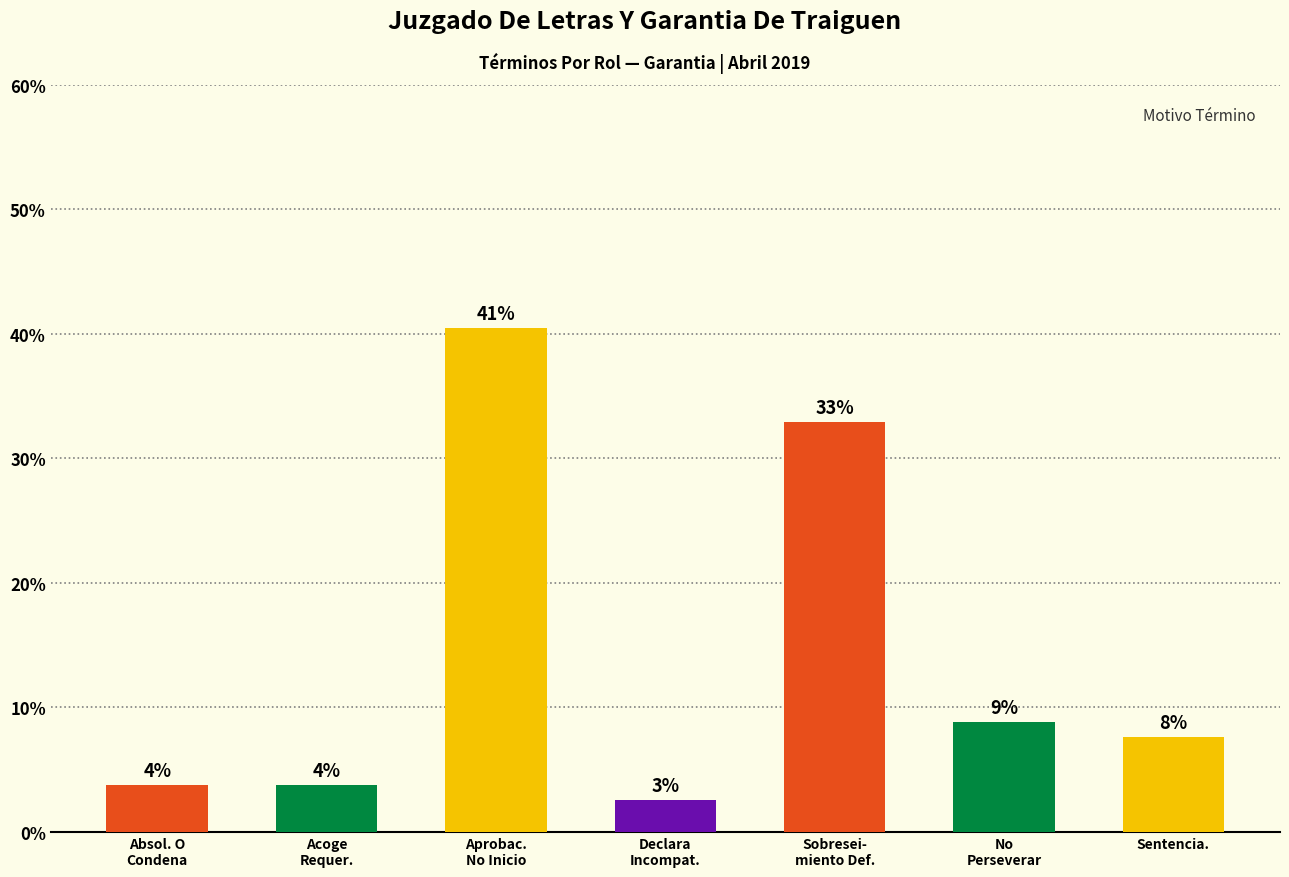

What is the sum of the values at Aprobac.
No Inicio and No
Perseverar?

49.4